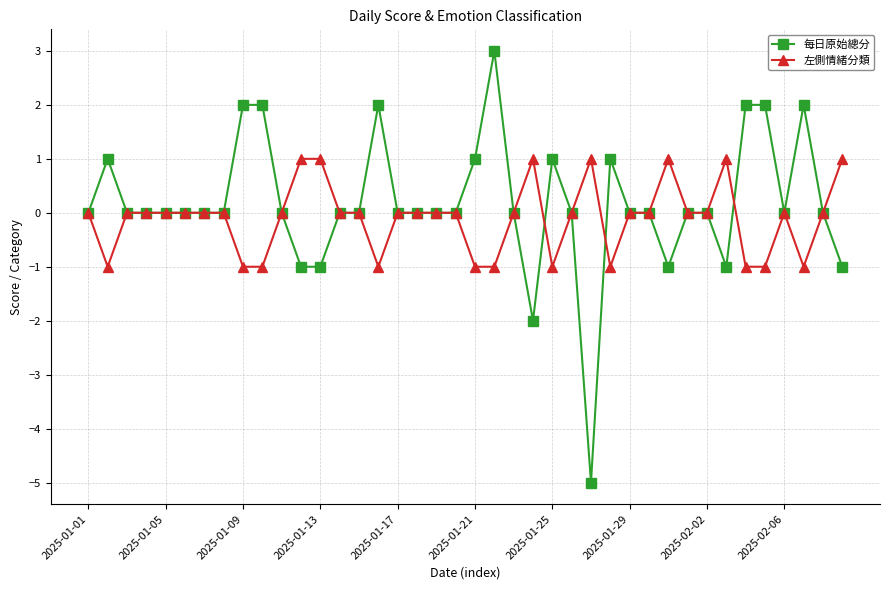

What is the greatest value displayed?

3